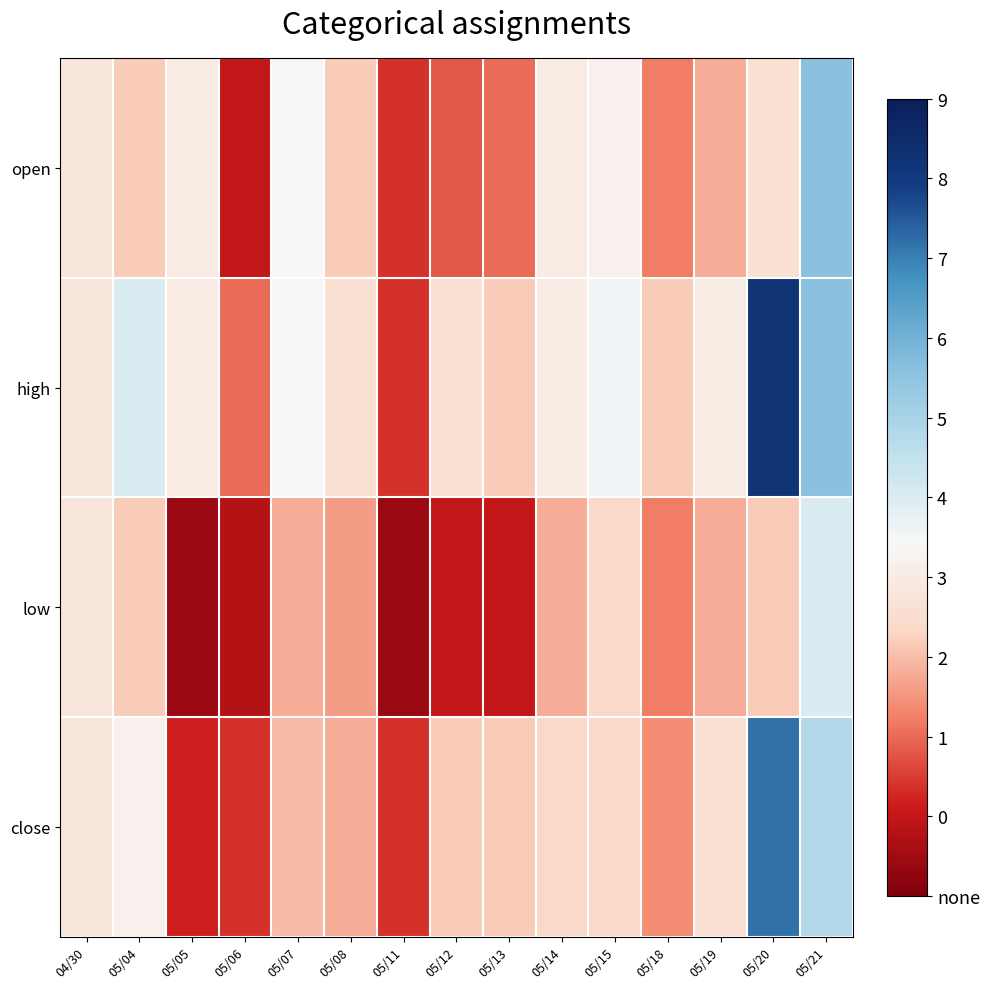

Which has a higher value, 05/20 or 05/15?

05/15